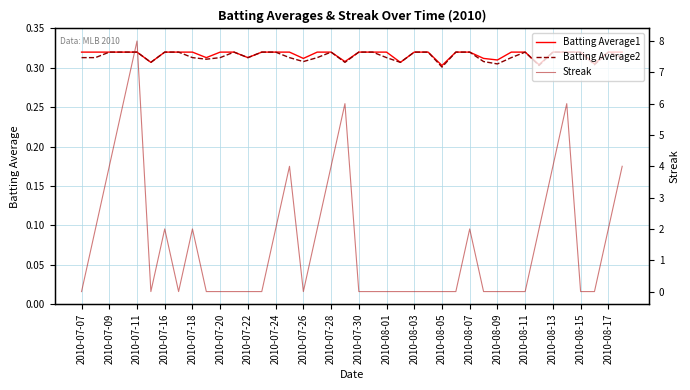

Is it true that Batting Average2 equals 0.3 at 2010-08-05?

True